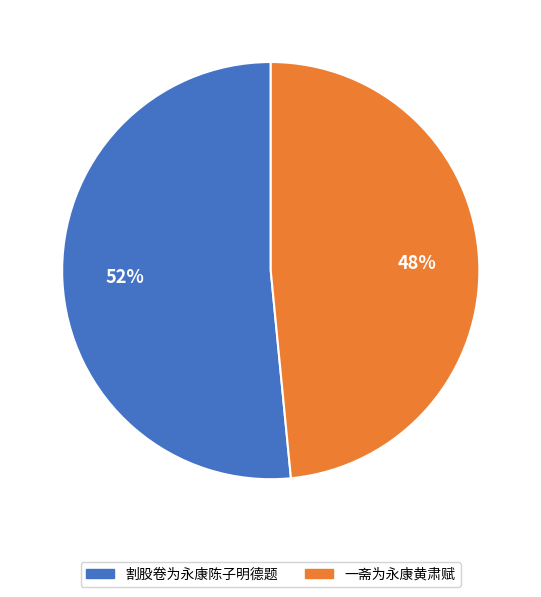

Count the number of slices in the pie.

2